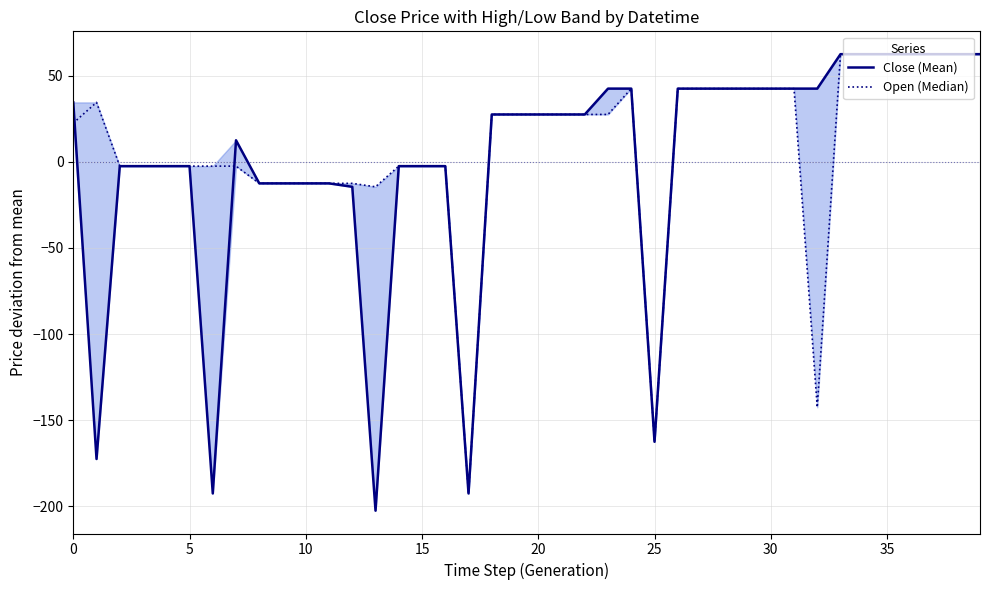

The value of Open (Median) at 0 is 22.5. True or false?

True